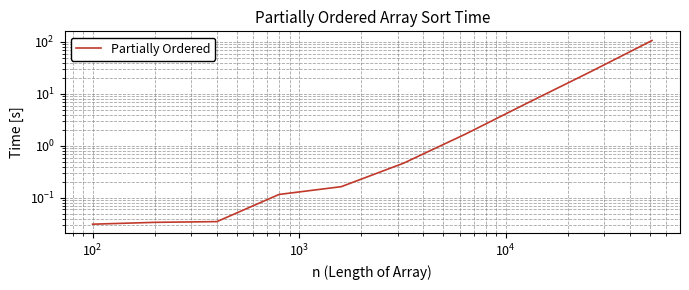

What is the difference between the maximum and second lowest values?

106.7